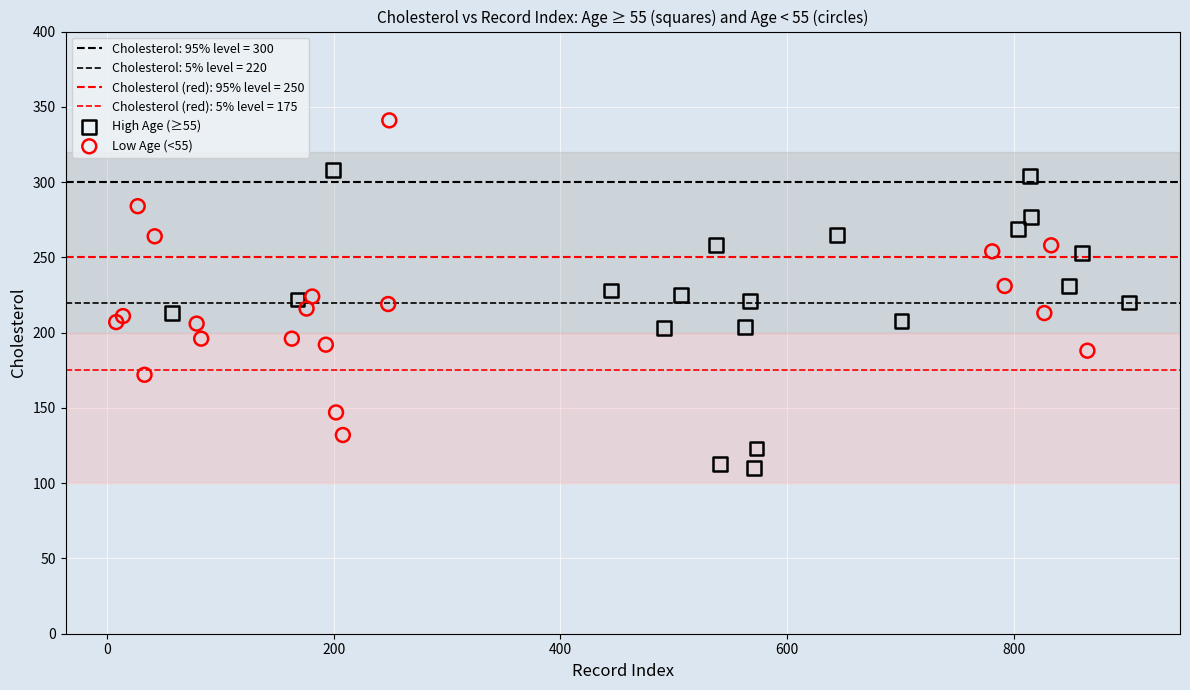

Which series contains the highest Y value?

Low Age (<55)